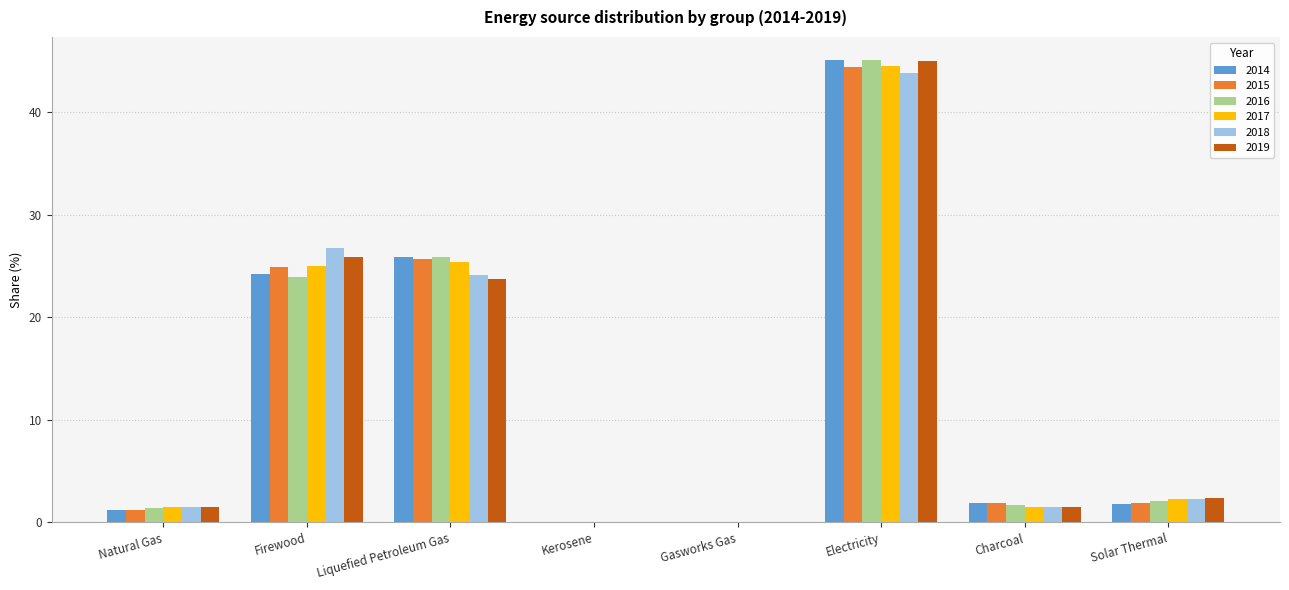

Where is 2014 nearest to the value 22?

Firewood